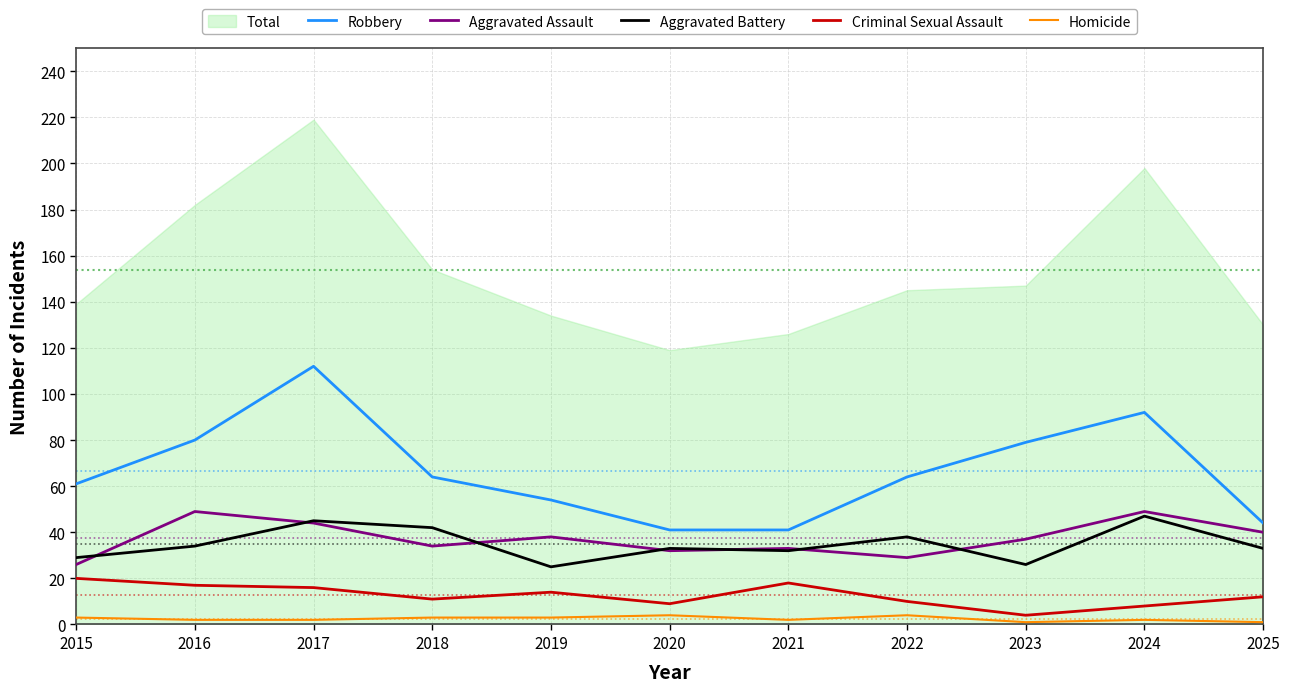

What is the difference between the highest and lowest values at 2024?

90